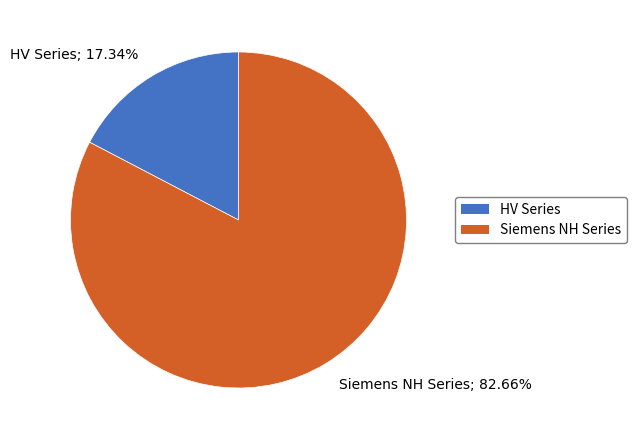

Is there a majority slice in this chart?

Yes